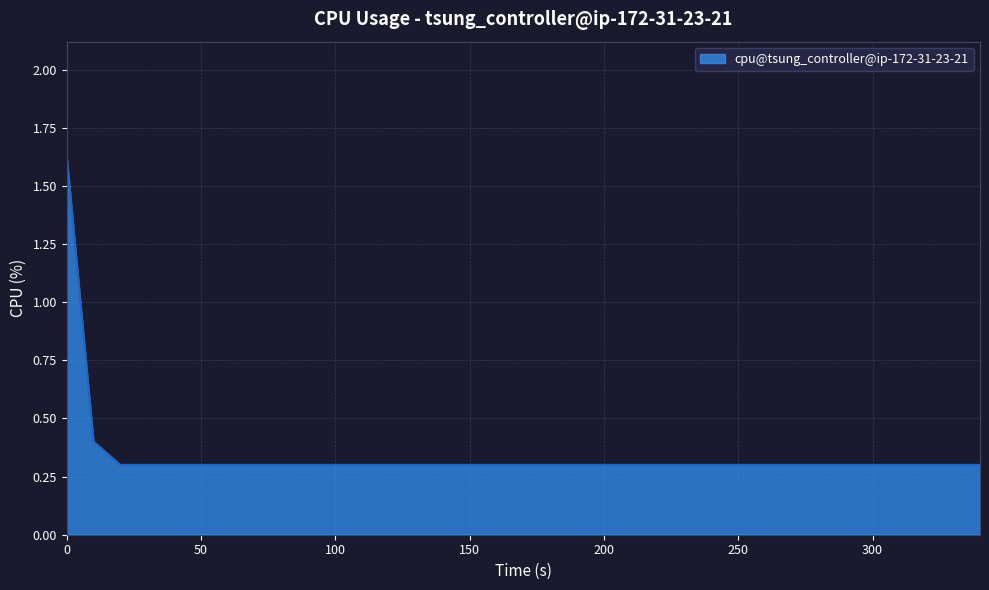

Does the chart display data point markers on the line(s)?

No